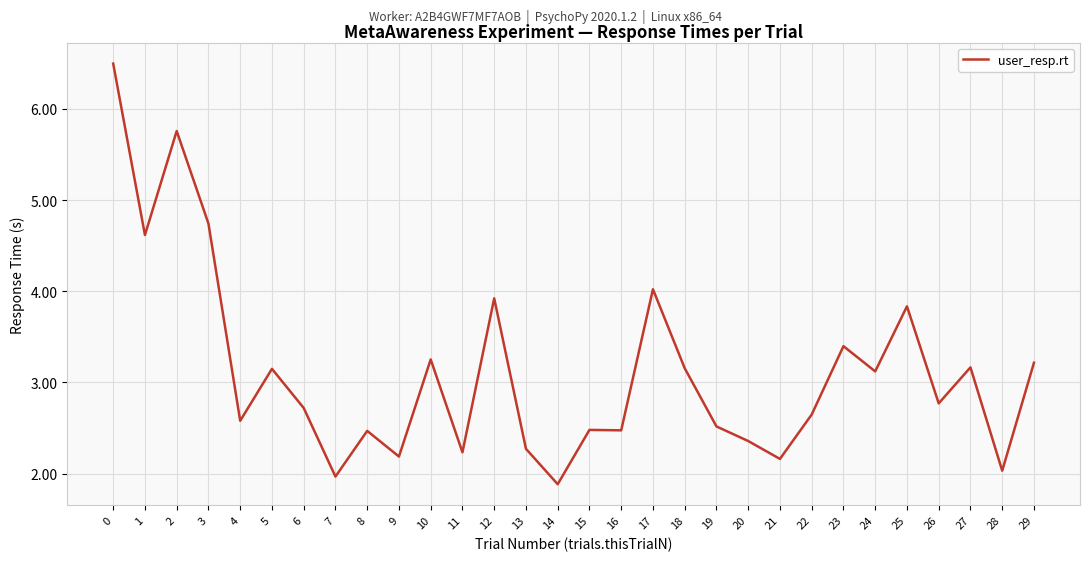

The value at 19 is 2.5. True or false?

True